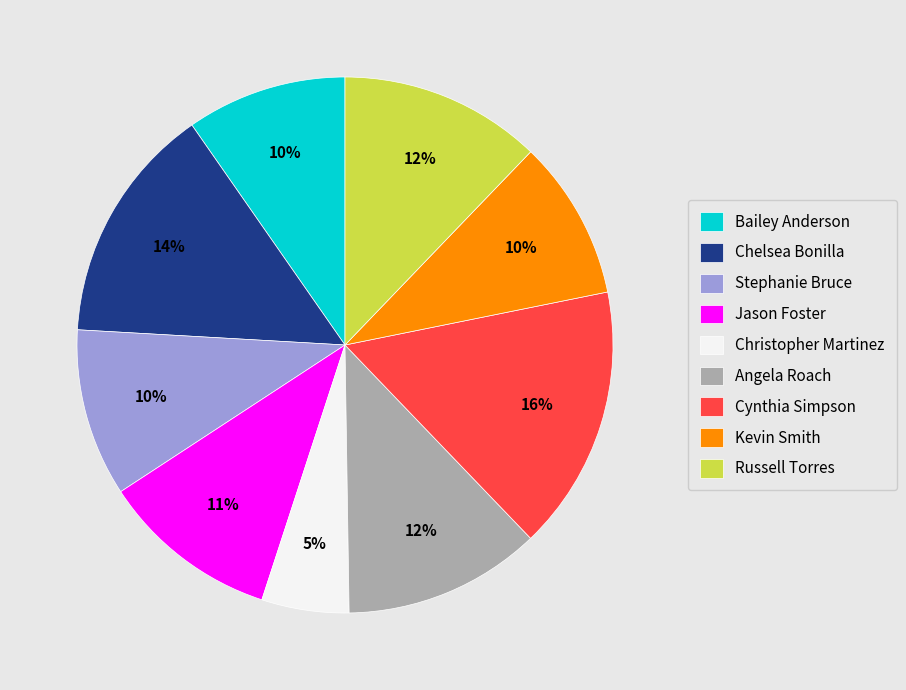

To the nearest percent, what portion does Bailey Anderson represent?

10%